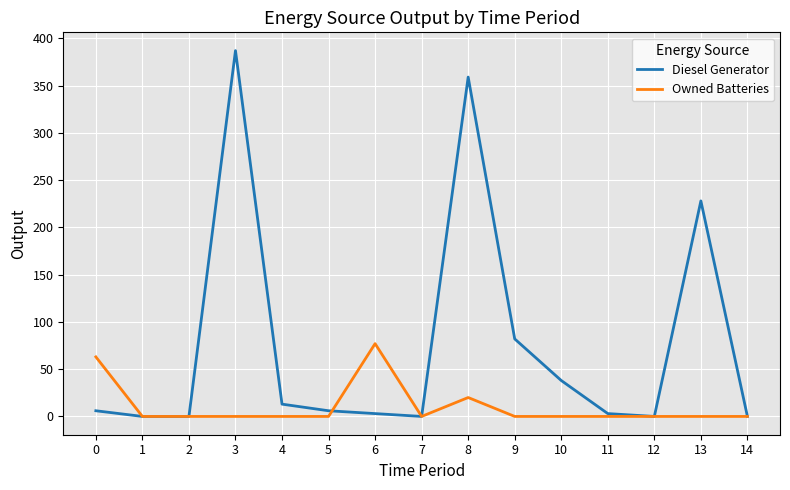

Rank the series by their maximum value, from lowest to highest.

Owned Batteries, Diesel Generator